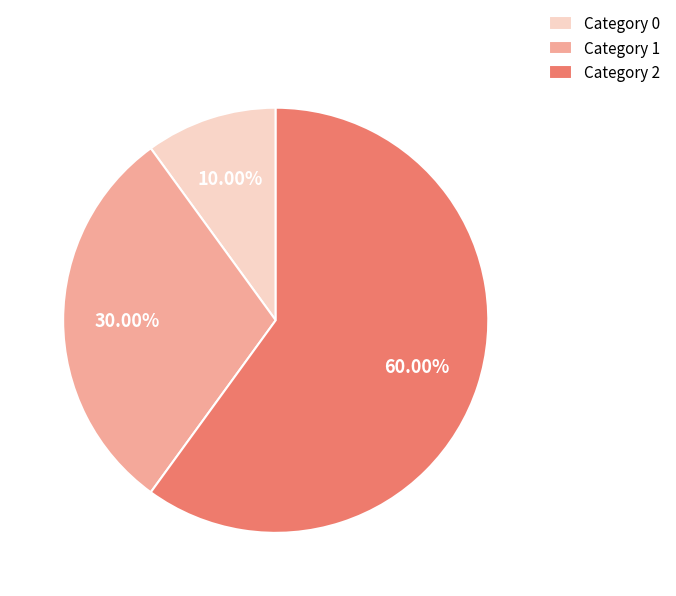

Rank the categories by value from highest to lowest.

Category 2, Category 1, Category 0